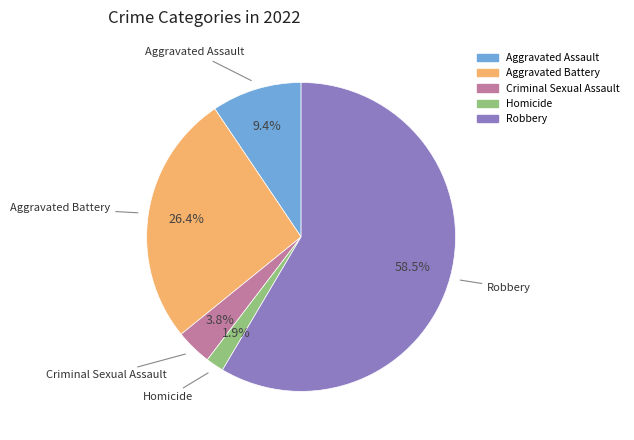

Count the number of slices in the pie.

5